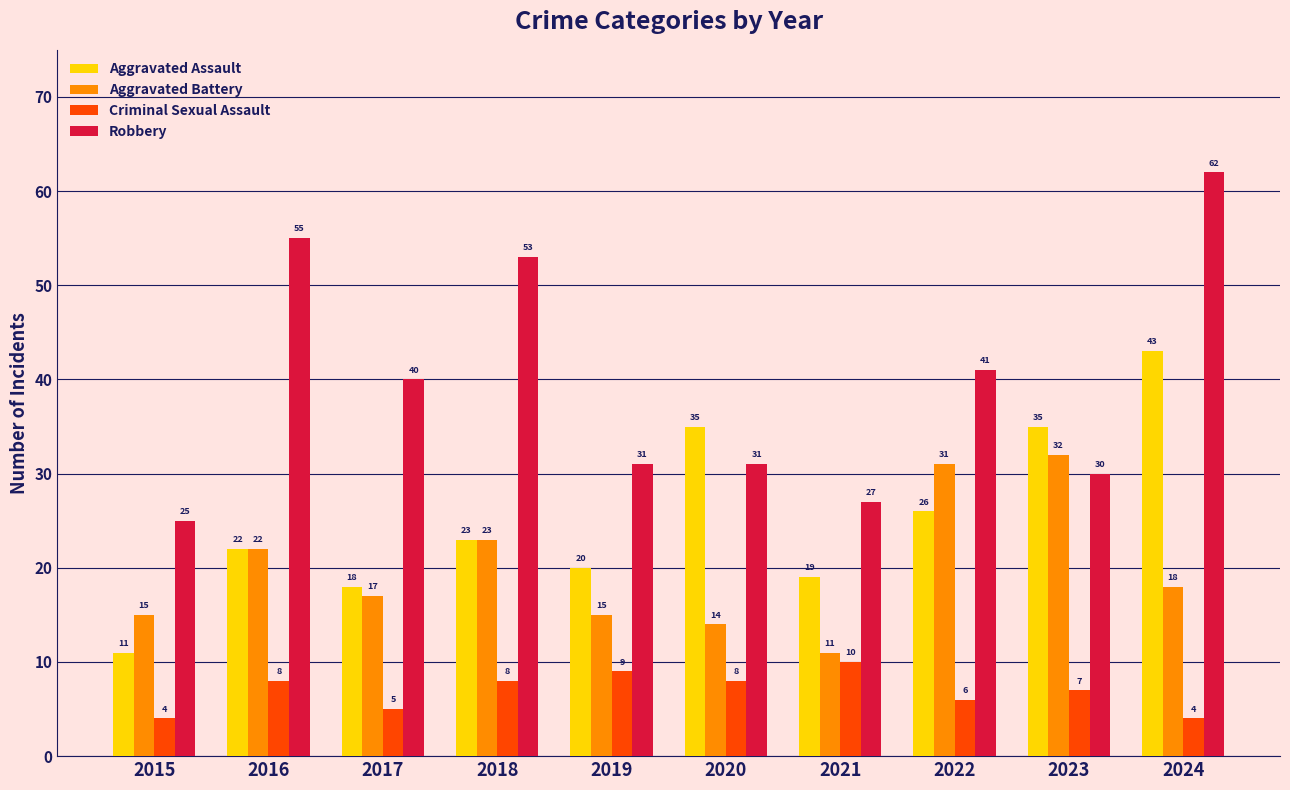

What is the lowest value of the Criminal Sexual Assault series?

4